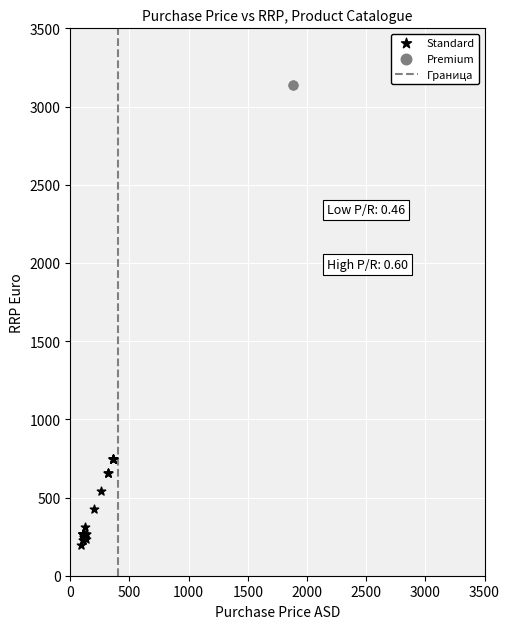

Which series reaches the maximum Y coordinate?

Premium